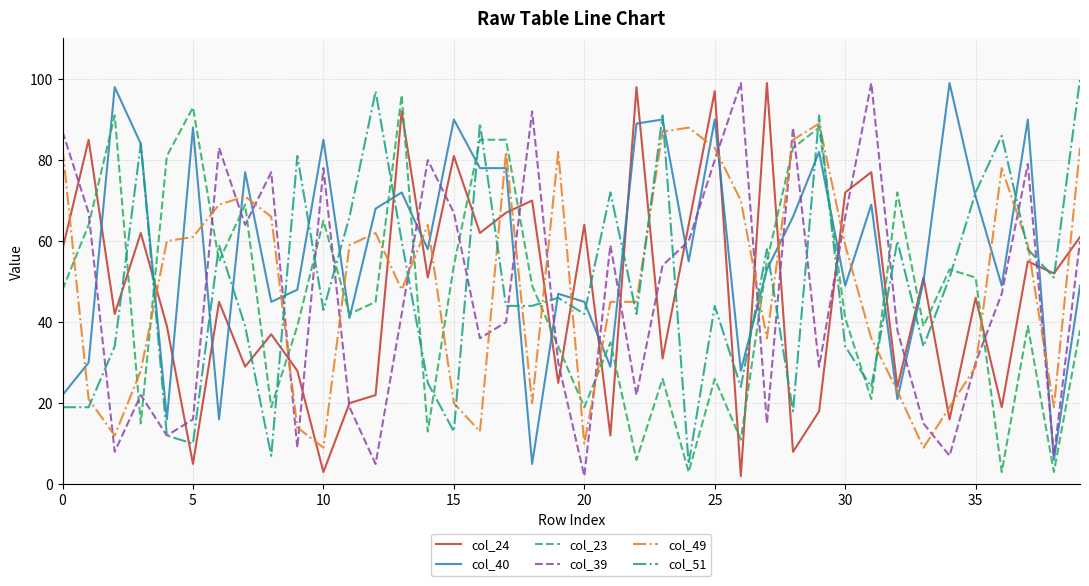

Which series has the largest total across all categories?

col_40